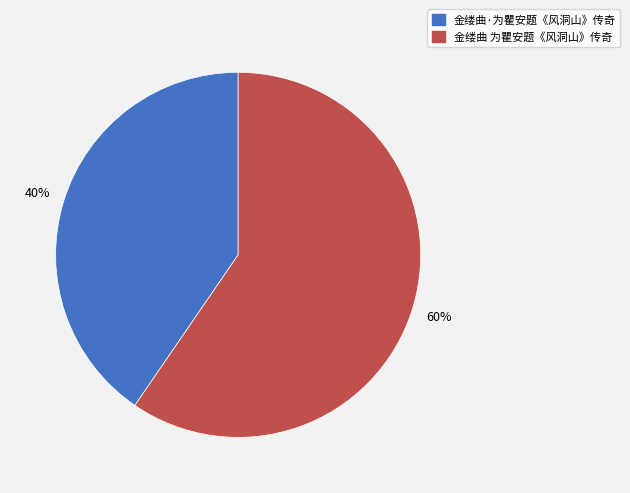

Approximately how many times larger is the value at 金缕曲 为瞿安题《风洞山》传奇 compared to 金缕曲·为瞿安题《风洞山》传奇?

1.5